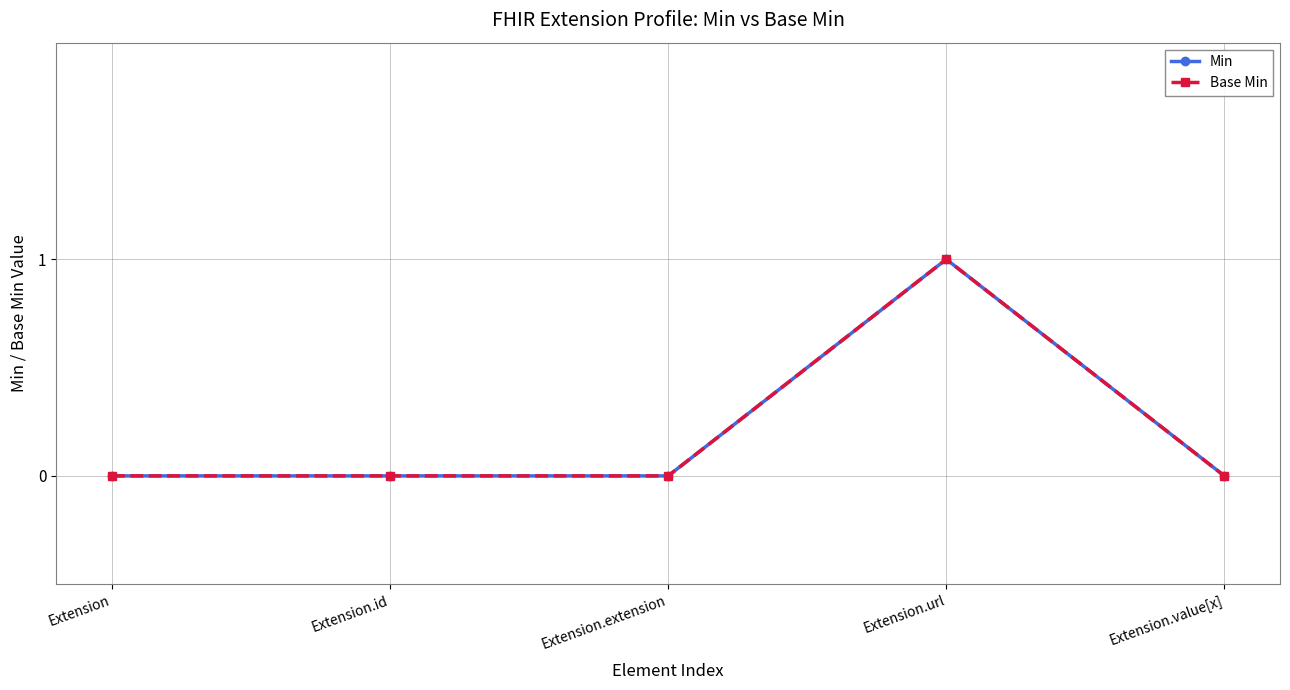

Is this an area chart (filled region under the line)?

No